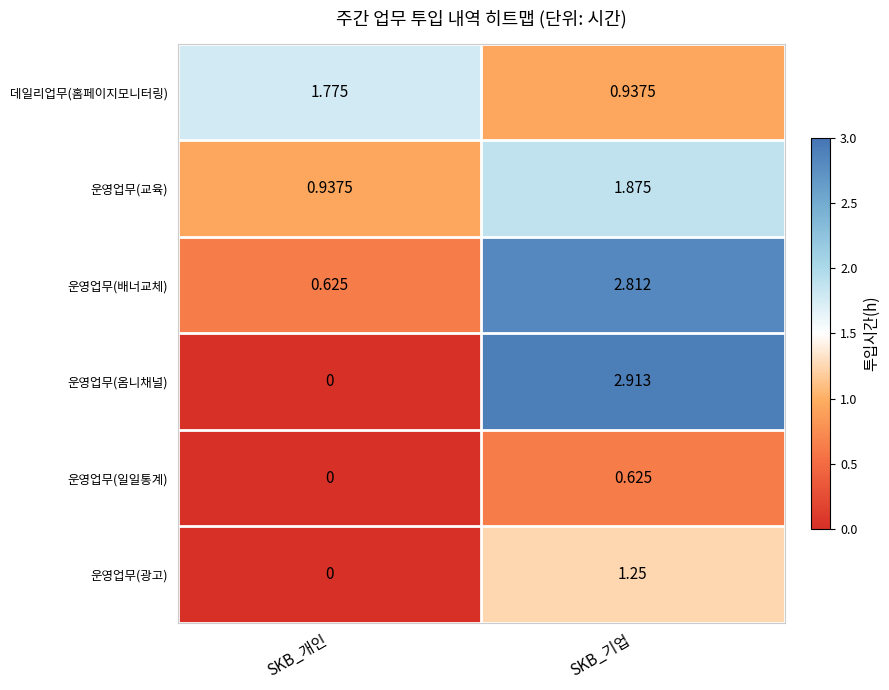

Where does the 운영업무(교육) series first go above 1?

SKB_기업